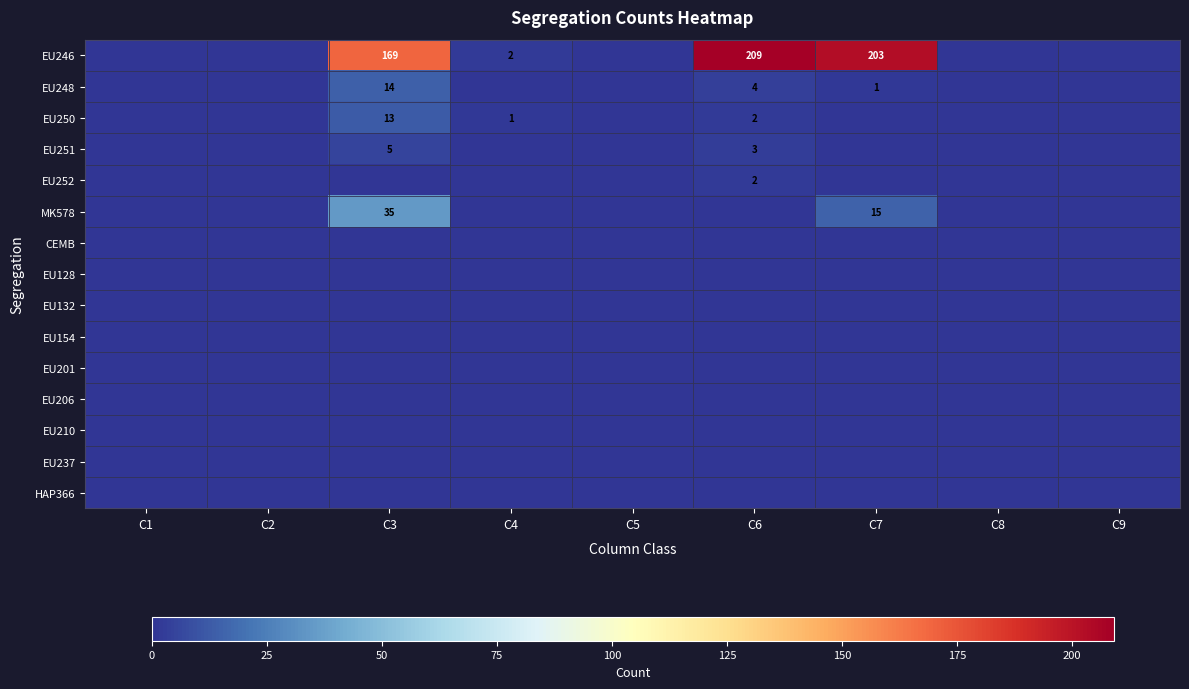

At how many categories does at least one series exceed 2?

3